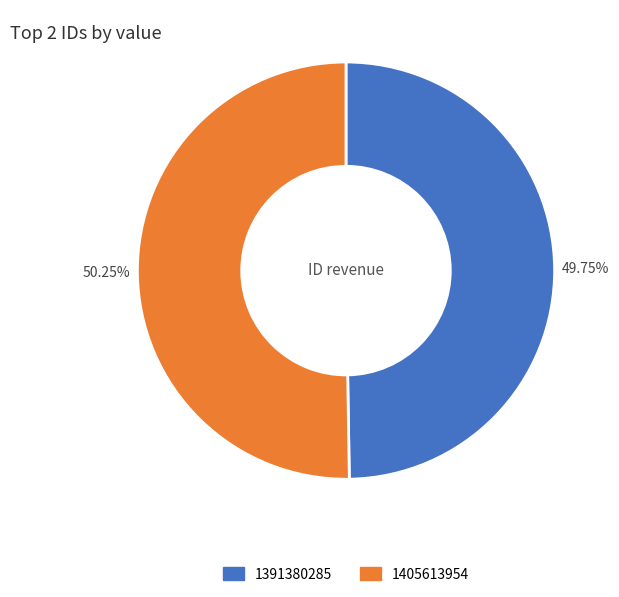

Approximately how many times larger is the value at 1405613954 compared to 1391380285?

1.0